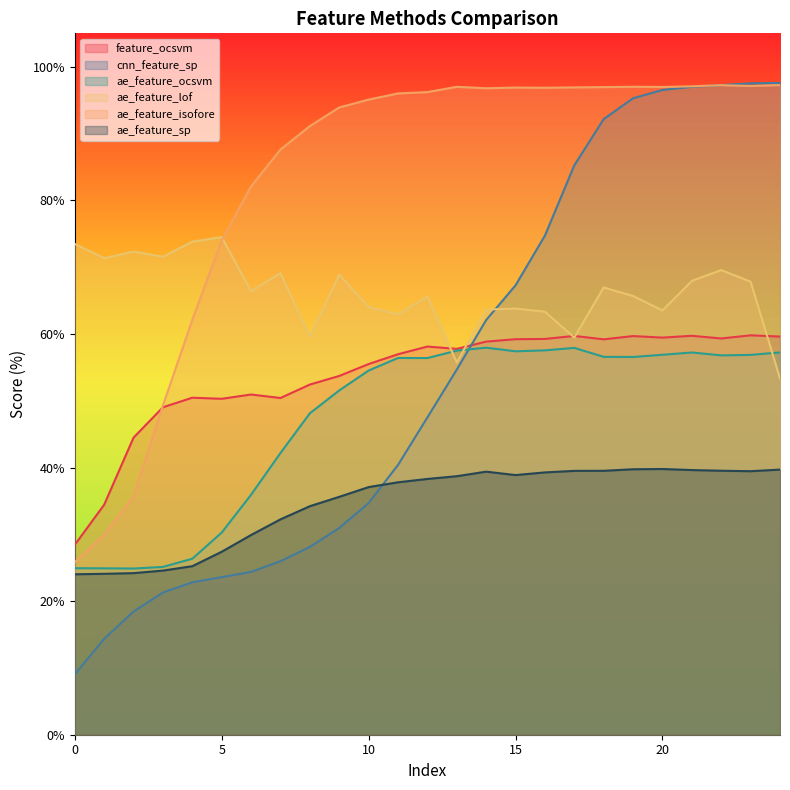

What is the difference between the ae_feature_sp values at 19 and 8?

5.5